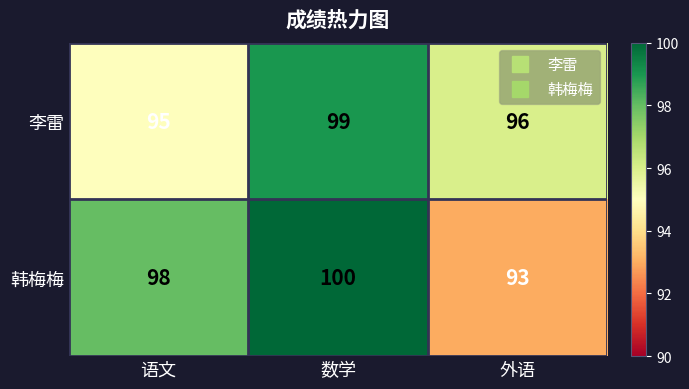

List the series in order of their overall mean, lowest first.

李雷, 韩梅梅